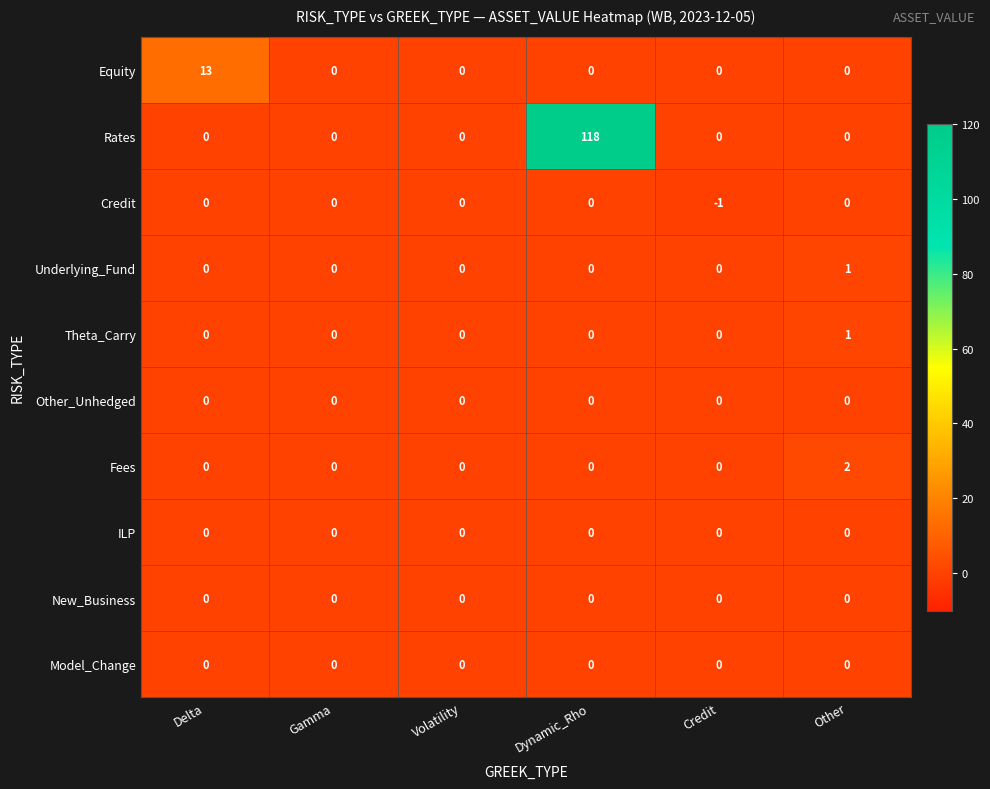

How many Fees values are between 0 and 1?

5